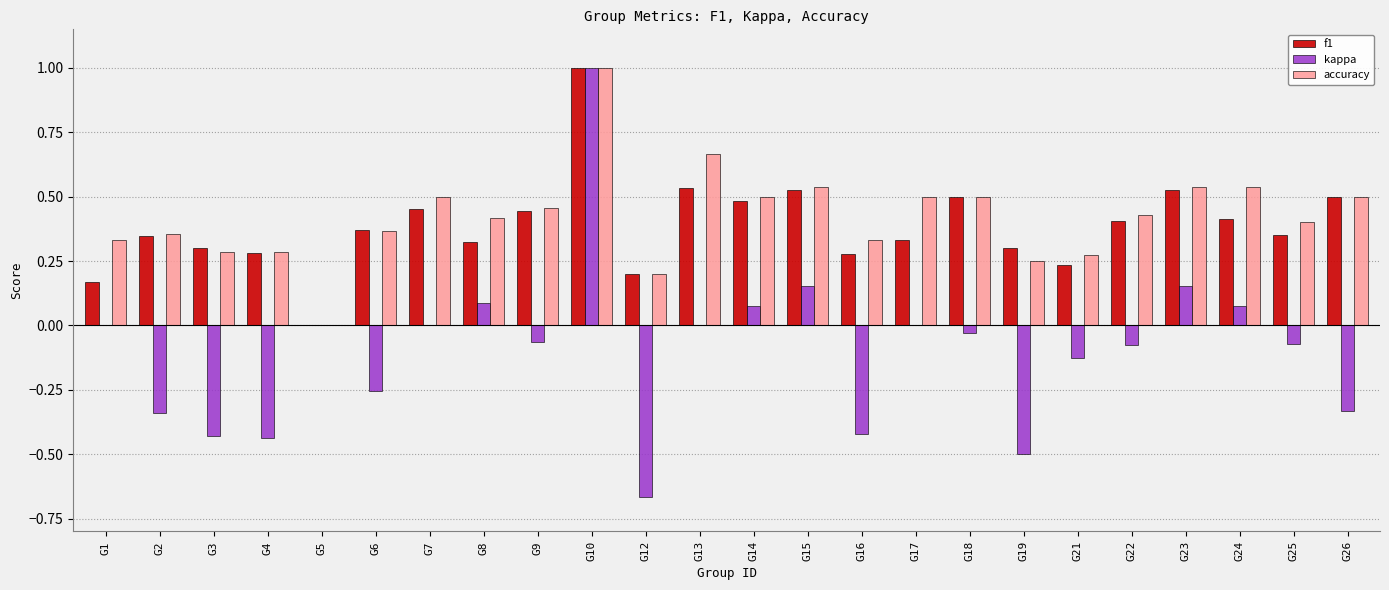

Is the value of kappa at G9 greater than the value of f1 at G8?

No